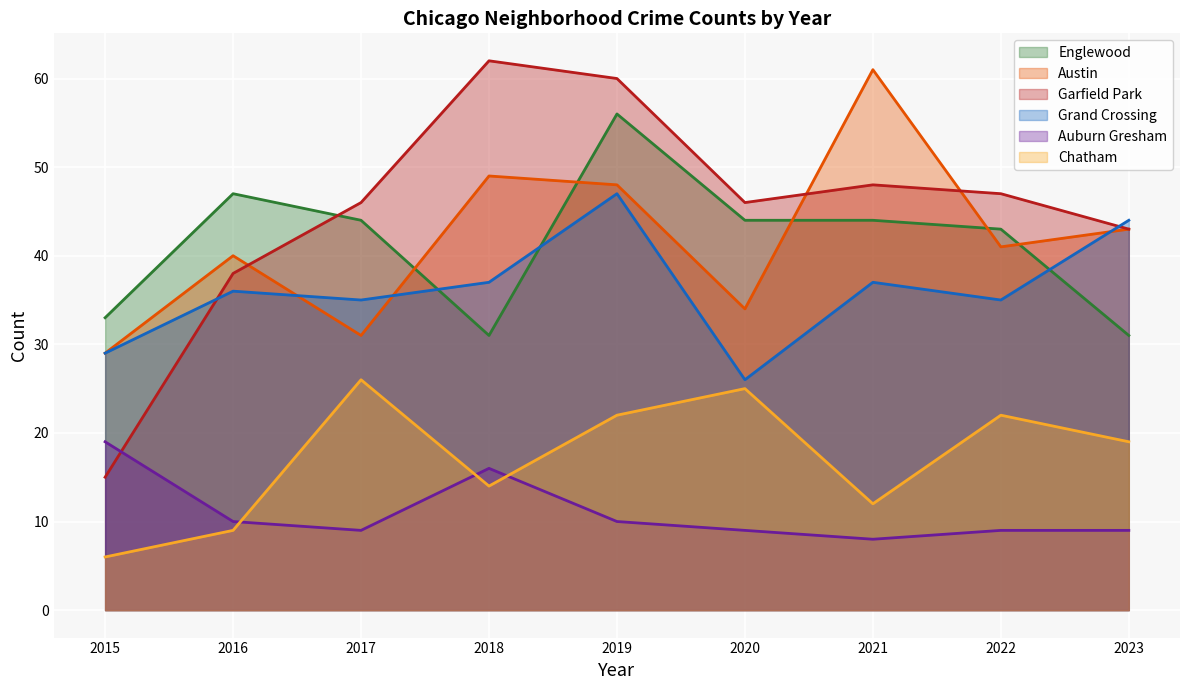

What is the minimum value for Austin?

29